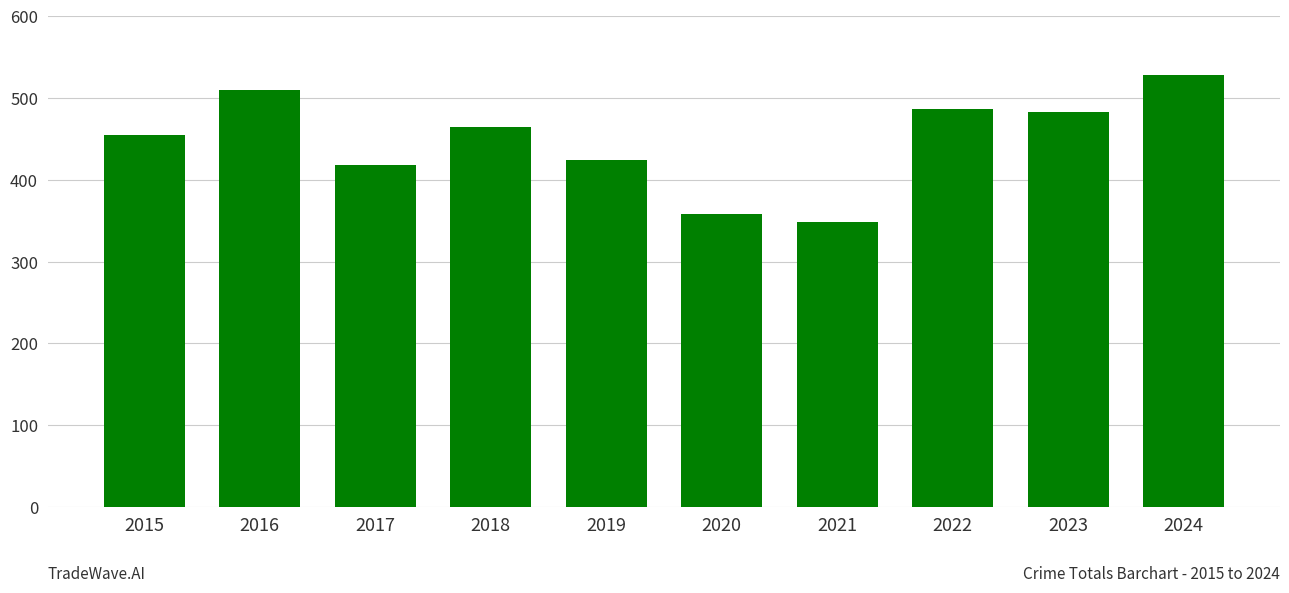

How many data points are less than 465?

5